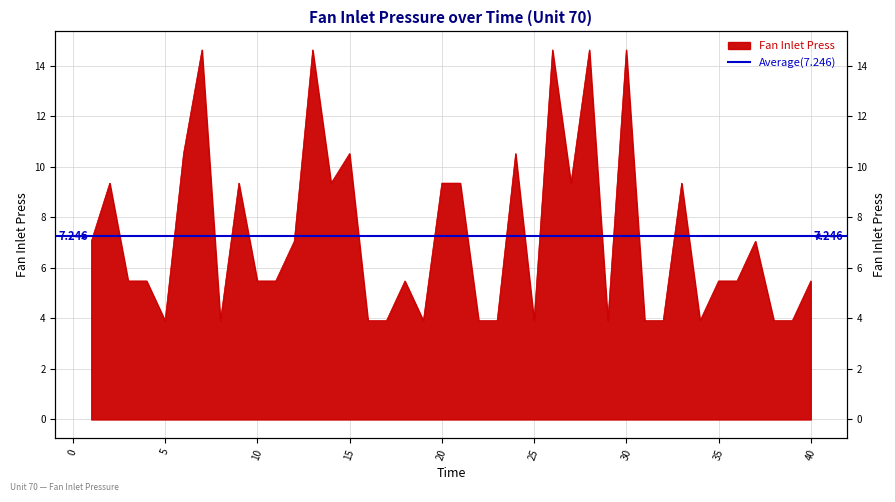

How many data points are less than 5?

14